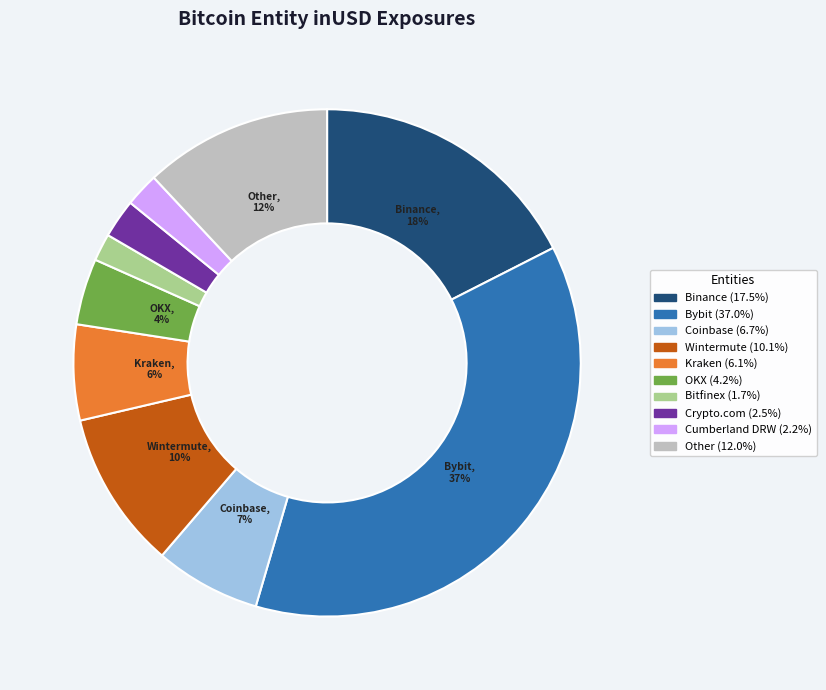

To the nearest percent, what is the difference between the largest and smallest slice percentages?

35%